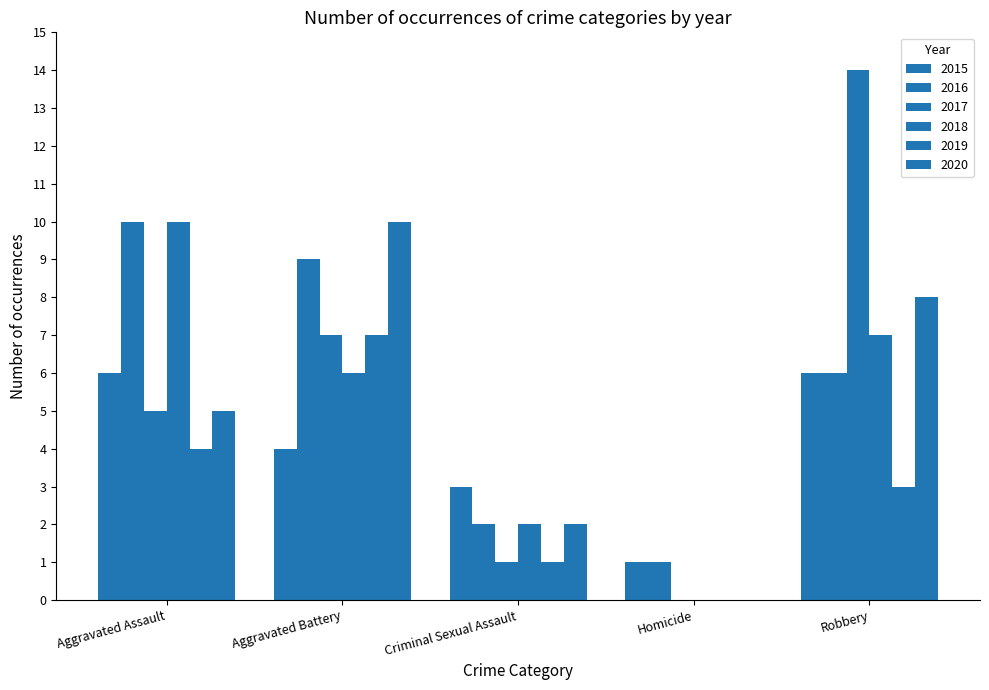

What is the maximum value shown in the chart?

14